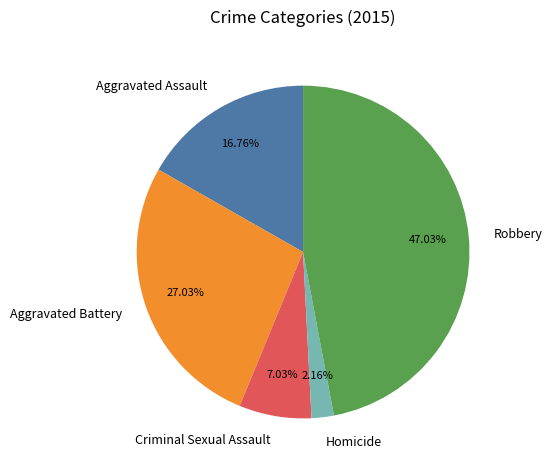

Rank the categories by value from highest to lowest.

Robbery, Aggravated Battery, Aggravated Assault, Criminal Sexual Assault, Homicide